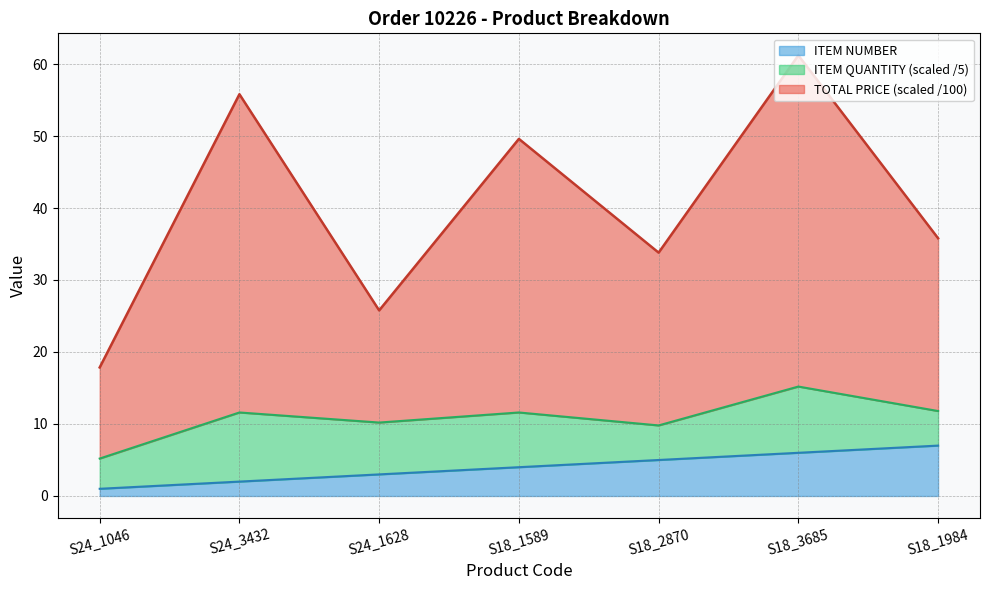

Is it true that ITEM NUMBER equals 10.6 at S18_1984?

False